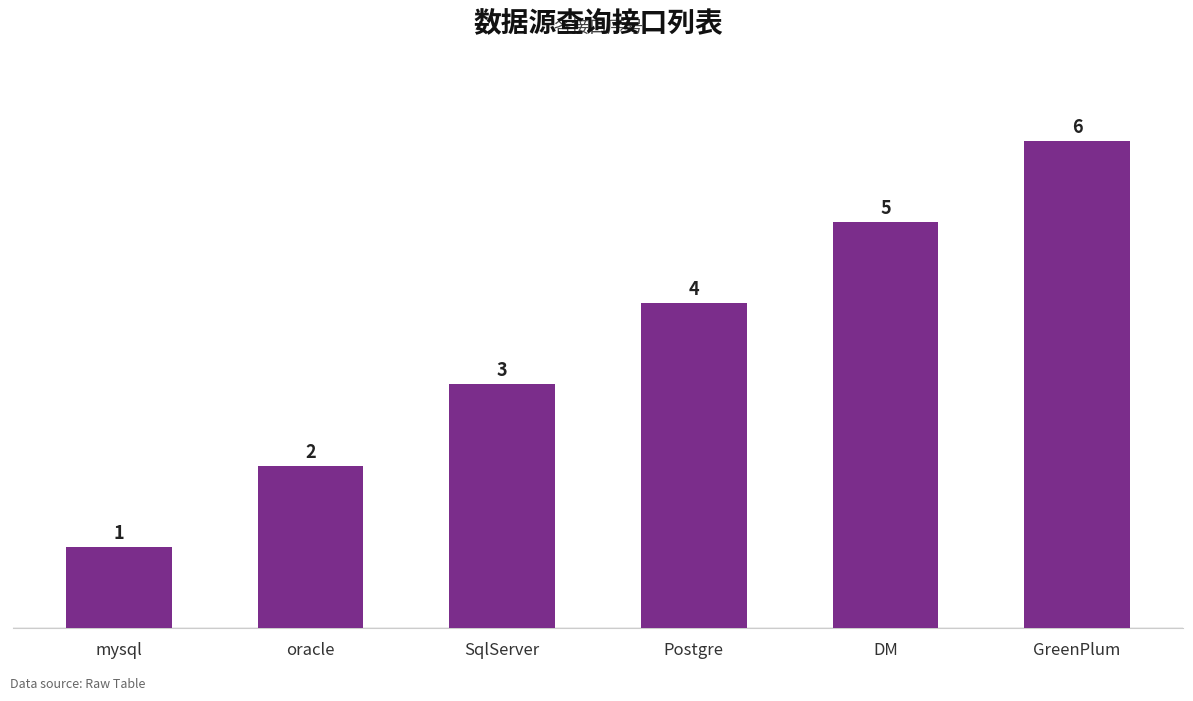

The chart shows a value of 9 at GreenPlum. True or false?

False